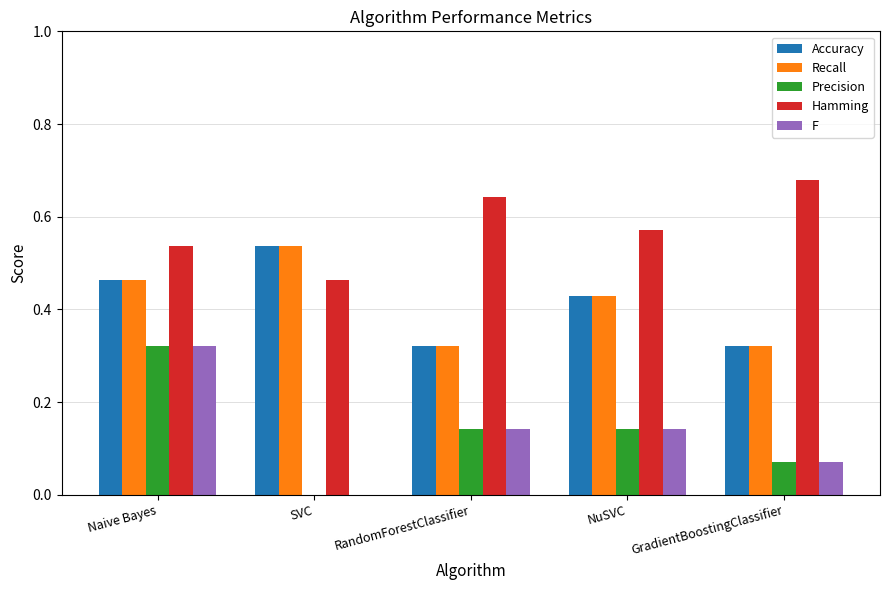

At which category is the sum across all series the highest?

Naive Bayes